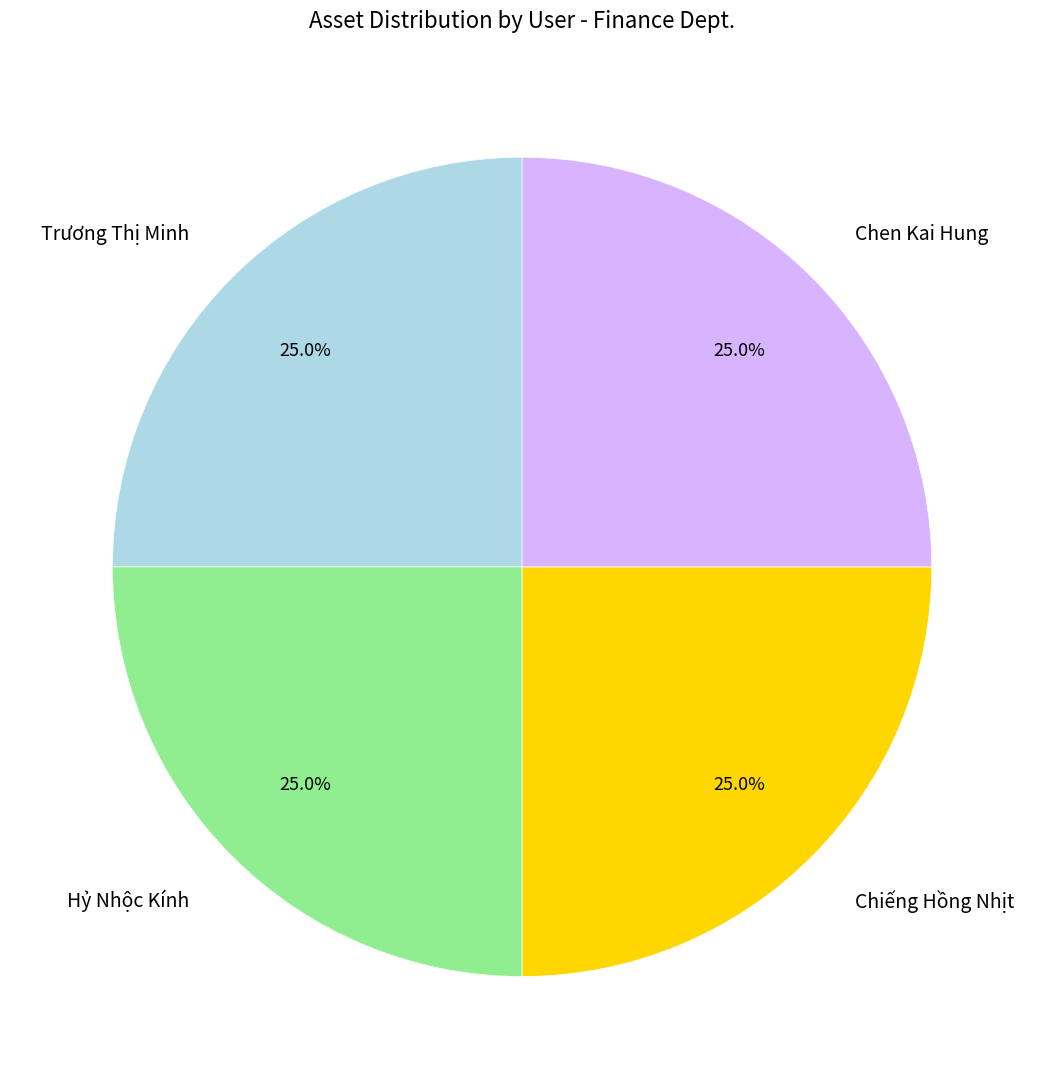

Does Chen Kai Hung represent more than half of the total?

No